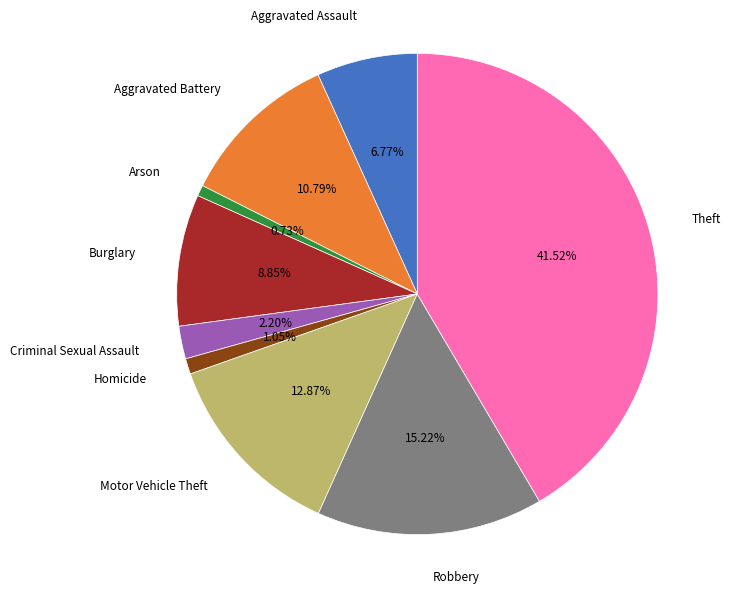

Is there any slice that represents more than half of the pie?

No